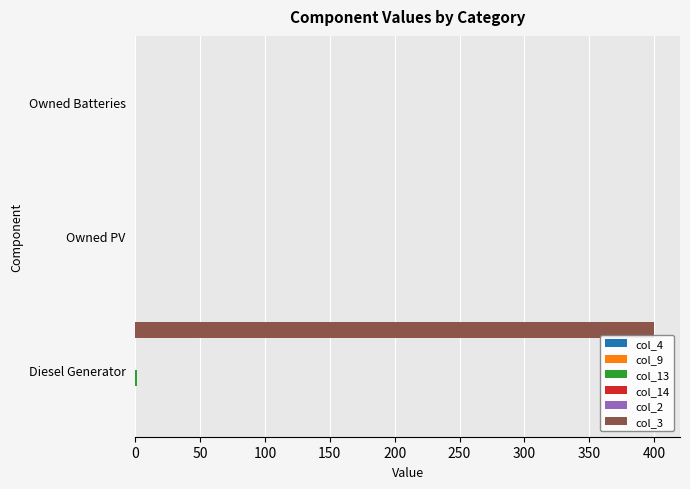

What is the highest value of the col_3 series?

400.0